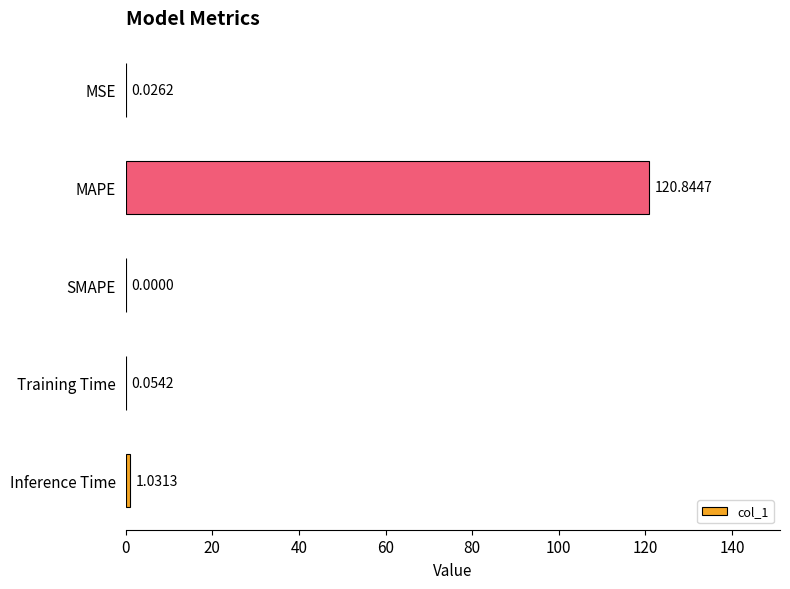

What is the sum of the values at MAPE and Inference Time?

121.9